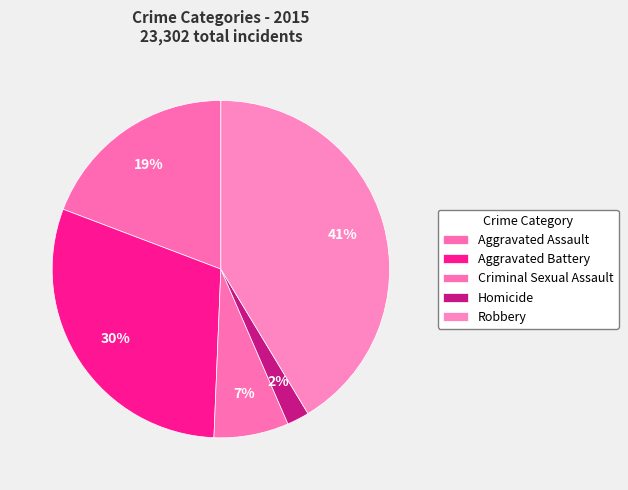

How many segments does this pie chart have?

5